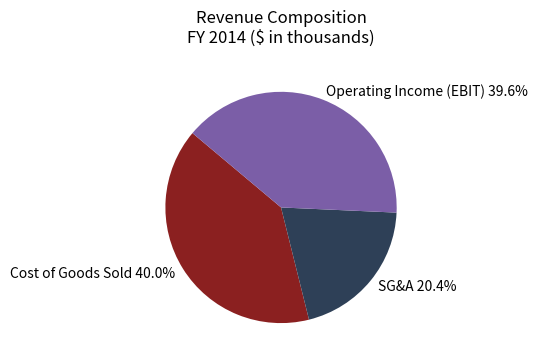

Is Operating Income (EBIT) 39.6% the majority of the pie?

No